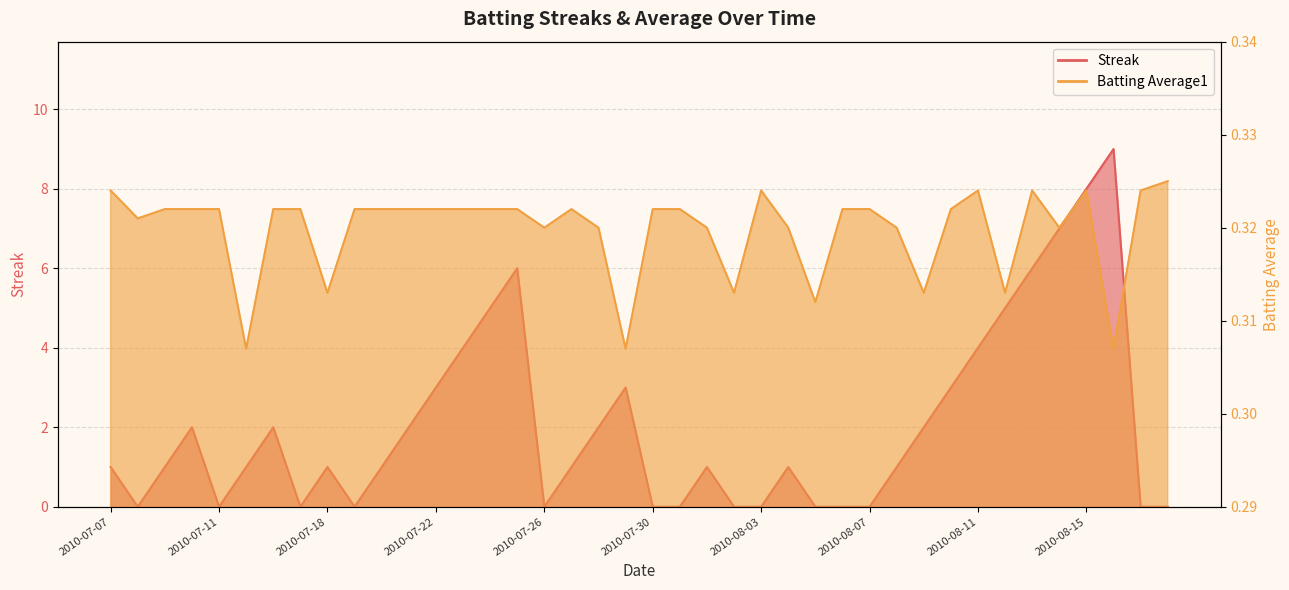

List the labels in order of Streak value, smallest first.

2010-07-08, 2010-07-11, 2010-07-17, 2010-07-19, 2010-07-26, 2010-07-30, 2010-07-31, 2010-08-02, 2010-08-03, 2010-08-05, 2010-08-06, 2010-08-07, 2010-08-17, 2010-08-18, 2010-07-07, 2010-07-09, 2010-07-15, 2010-07-18, 2010-07-20, 2010-07-27, 2010-08-01, 2010-08-04, 2010-08-08, 2010-07-10, 2010-07-16, 2010-07-21, 2010-07-28, 2010-08-09, 2010-07-22, 2010-07-29, 2010-08-10, 2010-07-23, 2010-08-11, 2010-07-24, 2010-08-12, 2010-07-25, 2010-08-13, 2010-08-14, 2010-08-15, 2010-08-16